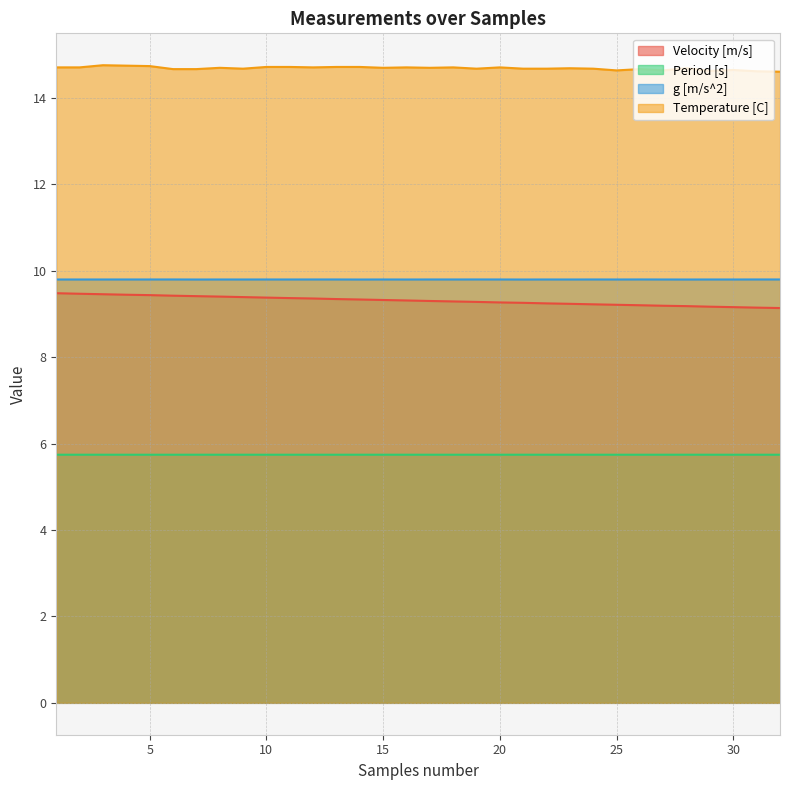

True or false: Velocity [m/s] and g [m/s^2] cross at least once.

False